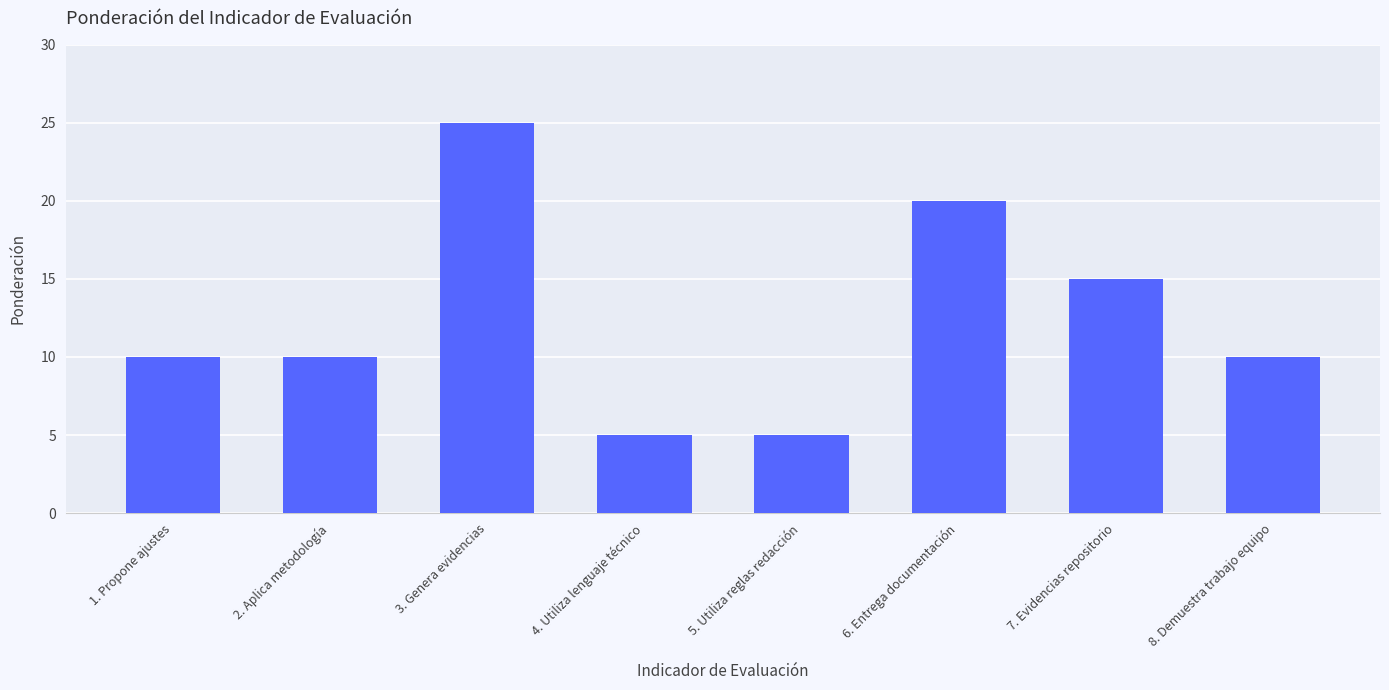

What is the difference between the second highest and second lowest values?

15